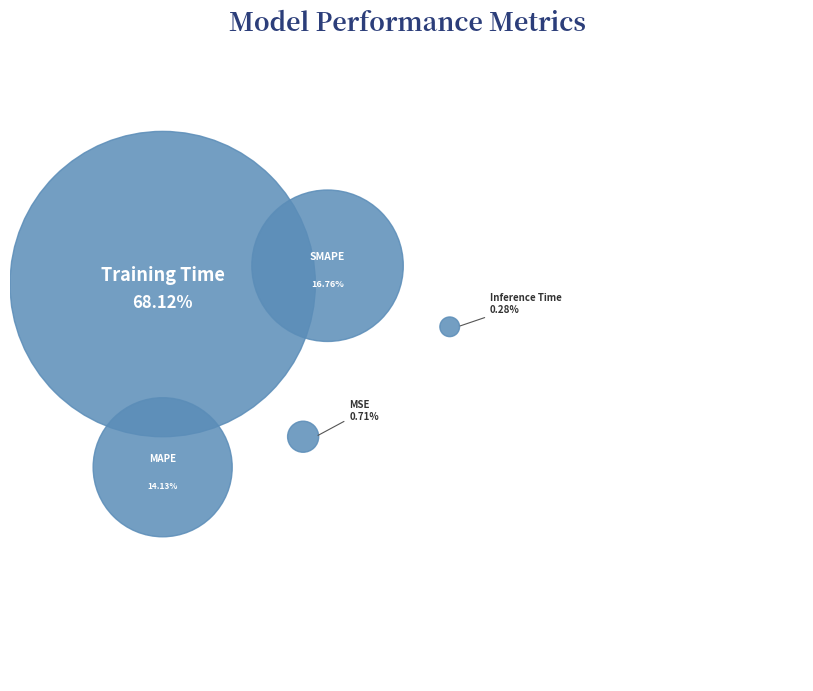

What percentage is NOT represented by MSE?

99.3%